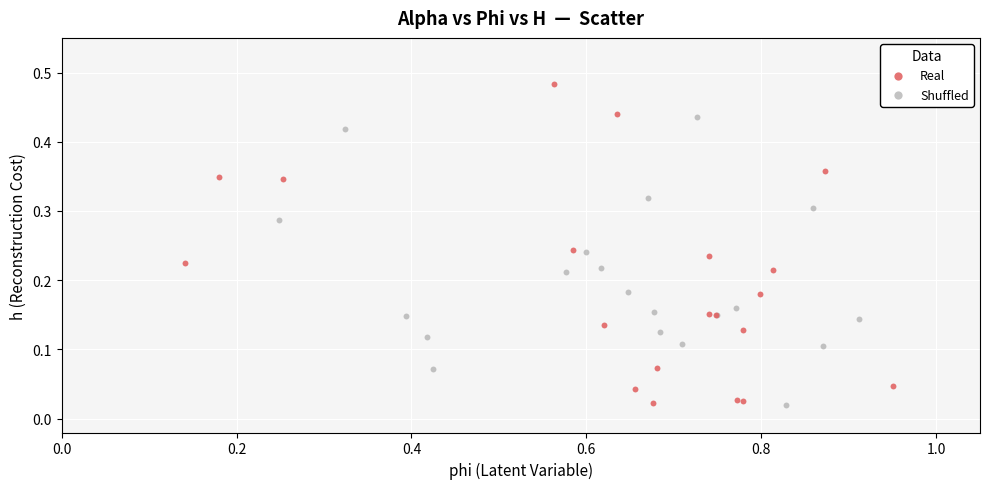

Which series has the largest Y range (max minus min)?

Real